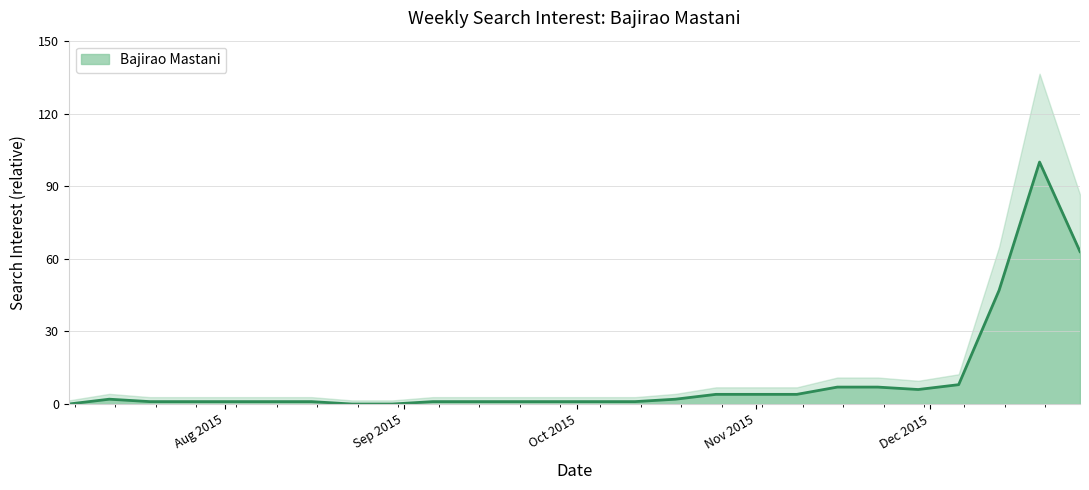

What is the maximum value for Bajirao Mastani?

100